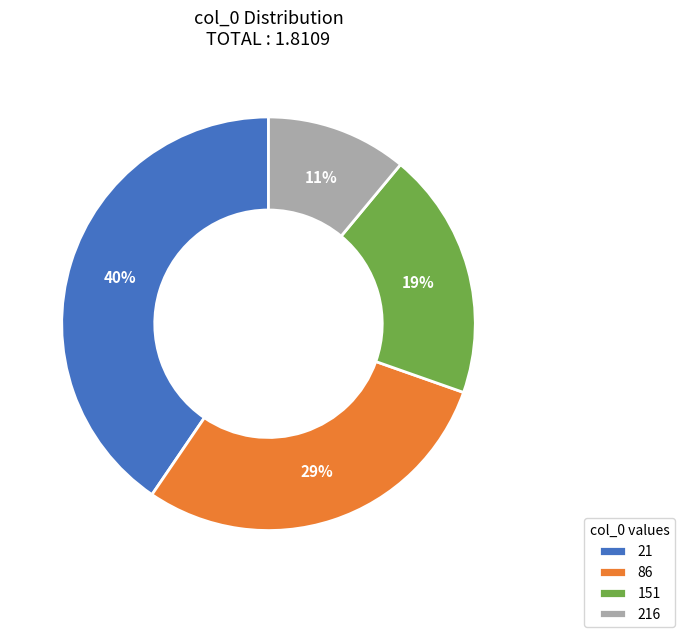

To the nearest percent, what is the average slice percentage?

25%